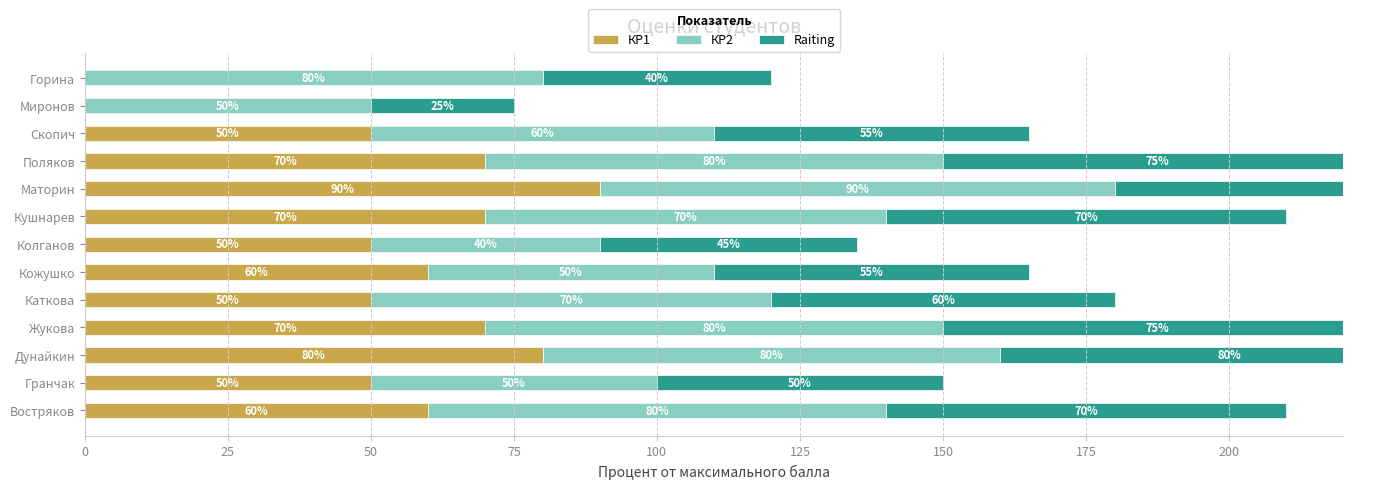

What is the total value across all series at Дунайкин?

240